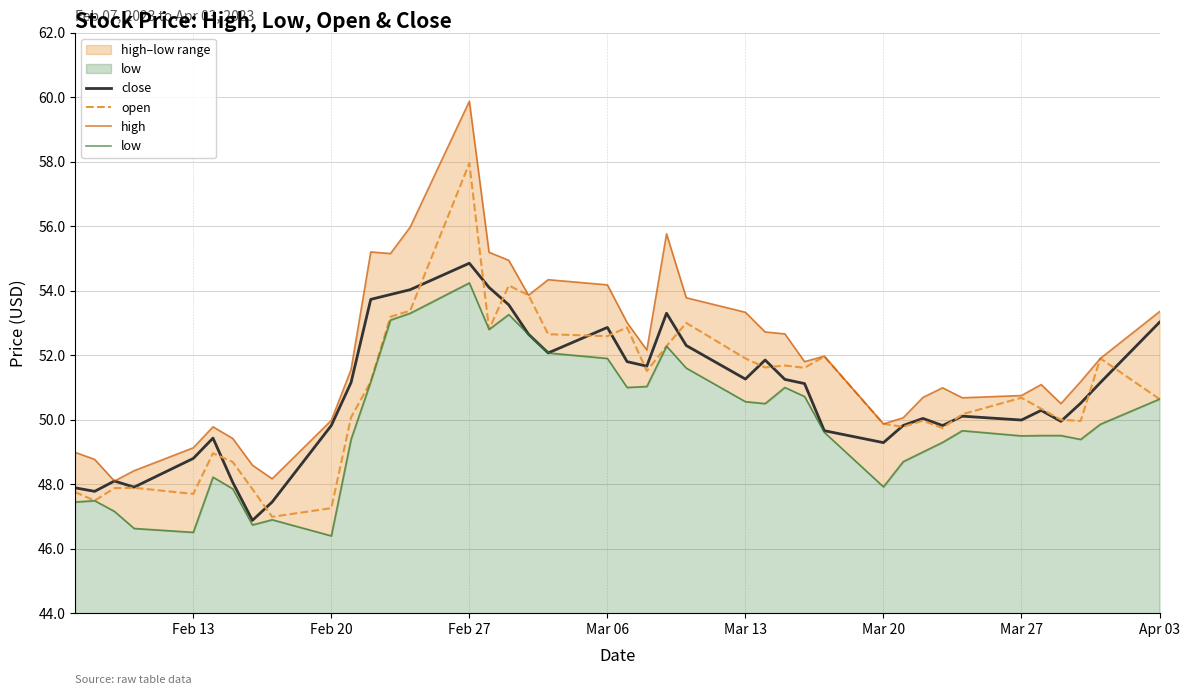

The value of close at Feb 27 is 96.8. True or false?

False